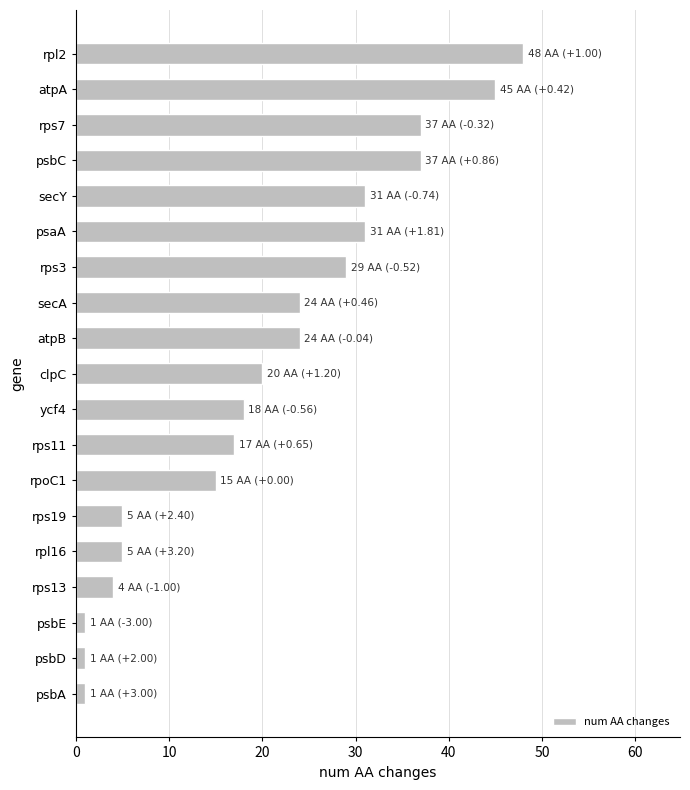

Reading bottom to top, list all the values displayed in this chart.

psbA=1	psbD=1	psbE=1	rps13=4	rpl16=5	rps19=5	rpoC1=15	rps11=17	ycf4=18	clpC=20	atpB=24	secA=24	rps3=29	psaA=31	secY=31	psbC=37	rps7=37	atpA=45	rpl2=48